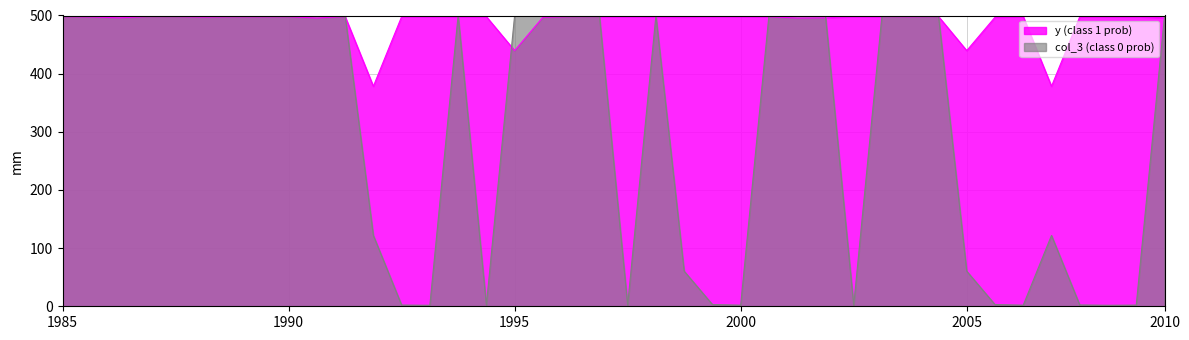

Which series has the largest range (max minus min)?

col_3 (class 0 prob)